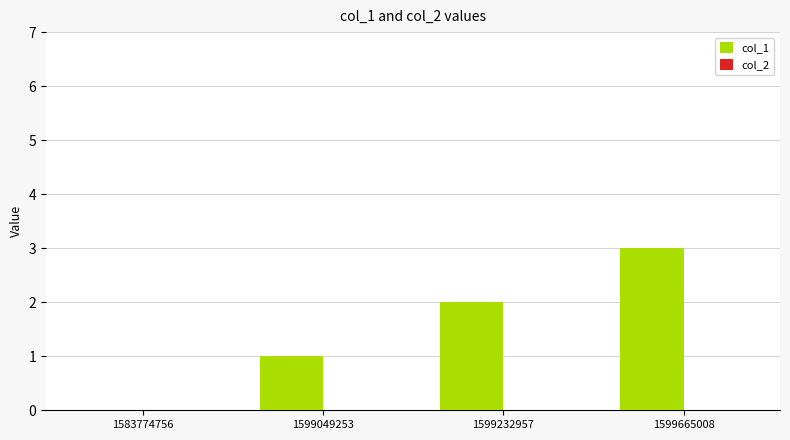

What is the ratio of the value at 1599049253 to the value at 1599665008?

0.3